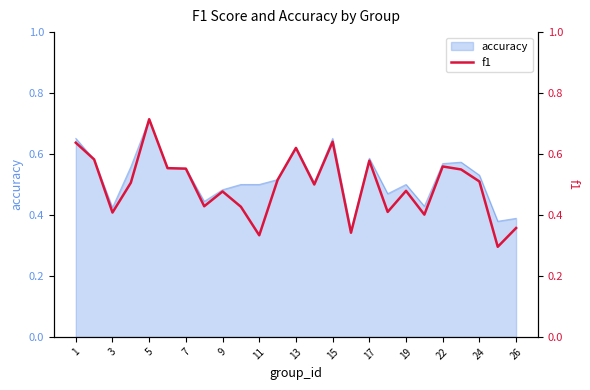

At which label does accuracy reach its peak?

5